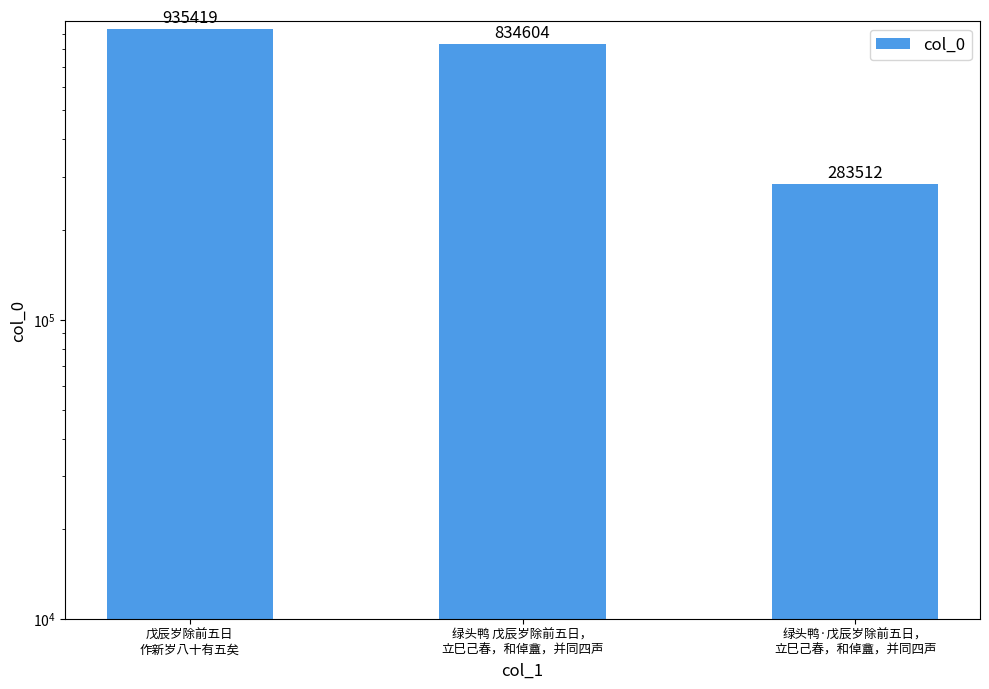

What is the maximum value shown in the chart?

935419